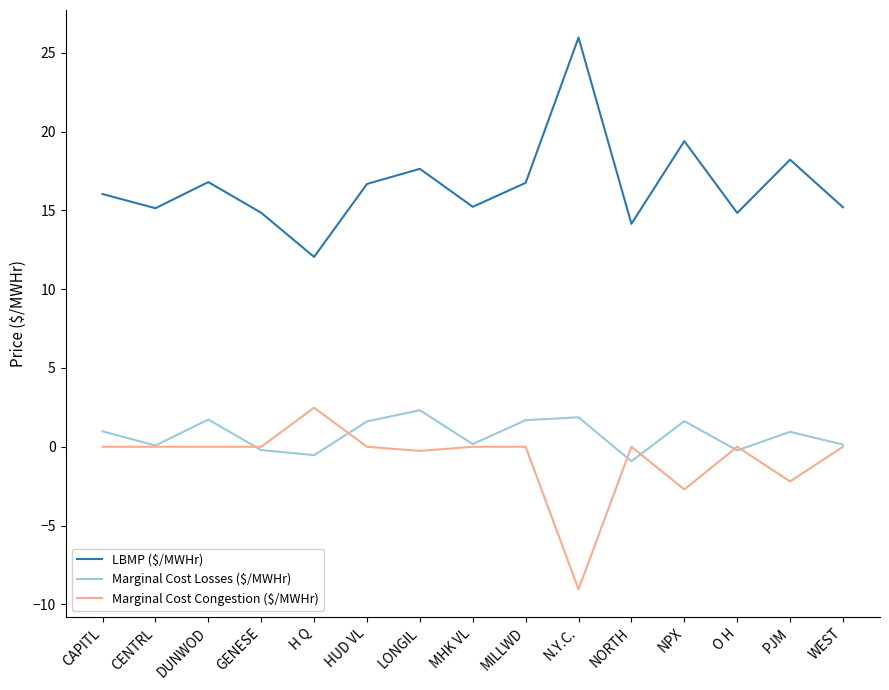

What is the spread (max minus min) of values at CAPITL?

16.0